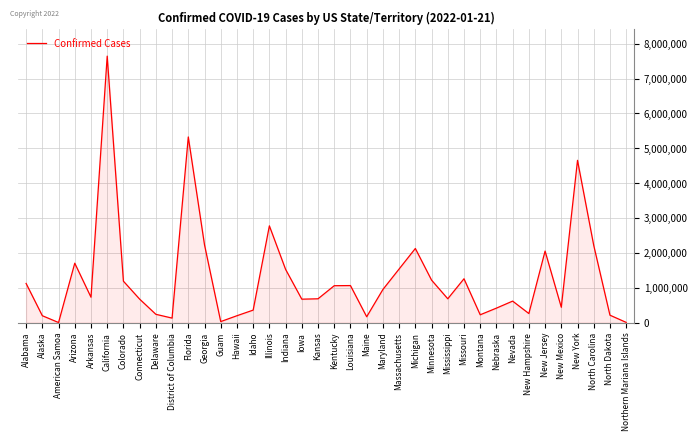

The chart shows a value of 1185862 at Colorado. True or false?

True